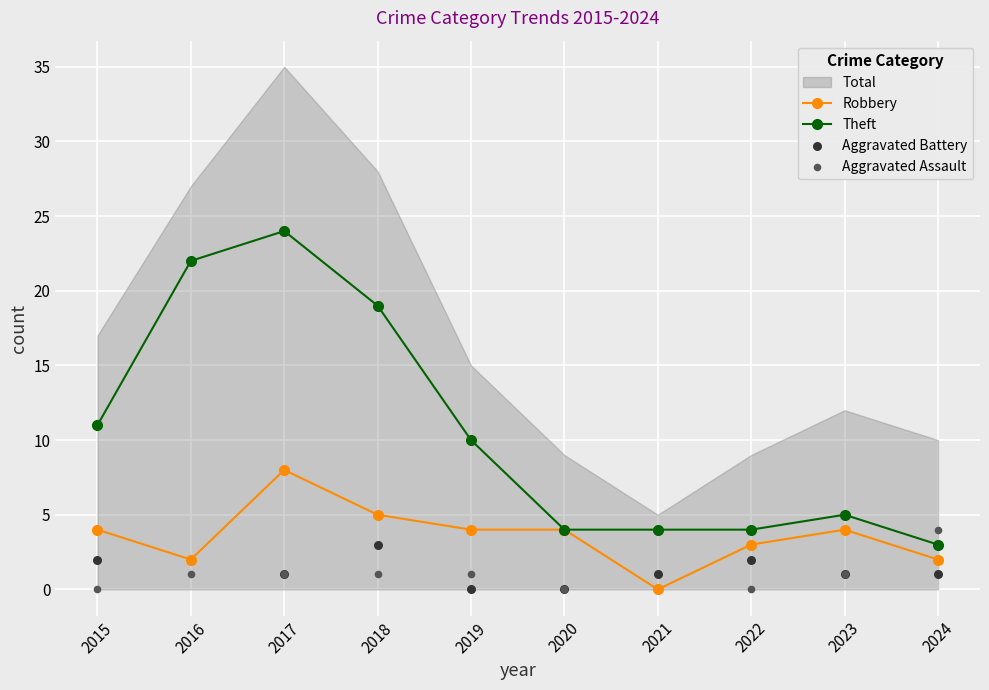

Which series has the largest total across all categories?

Theft